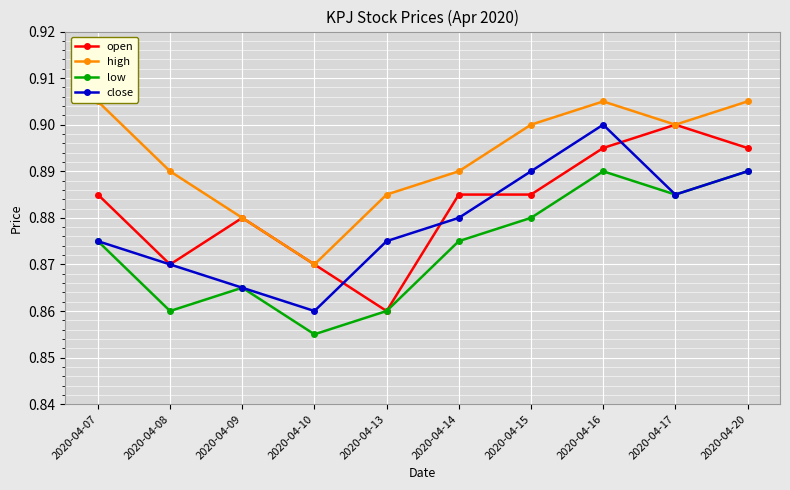

Rank the series at 2020-04-15 from highest to lowest value.

high, close, open, low